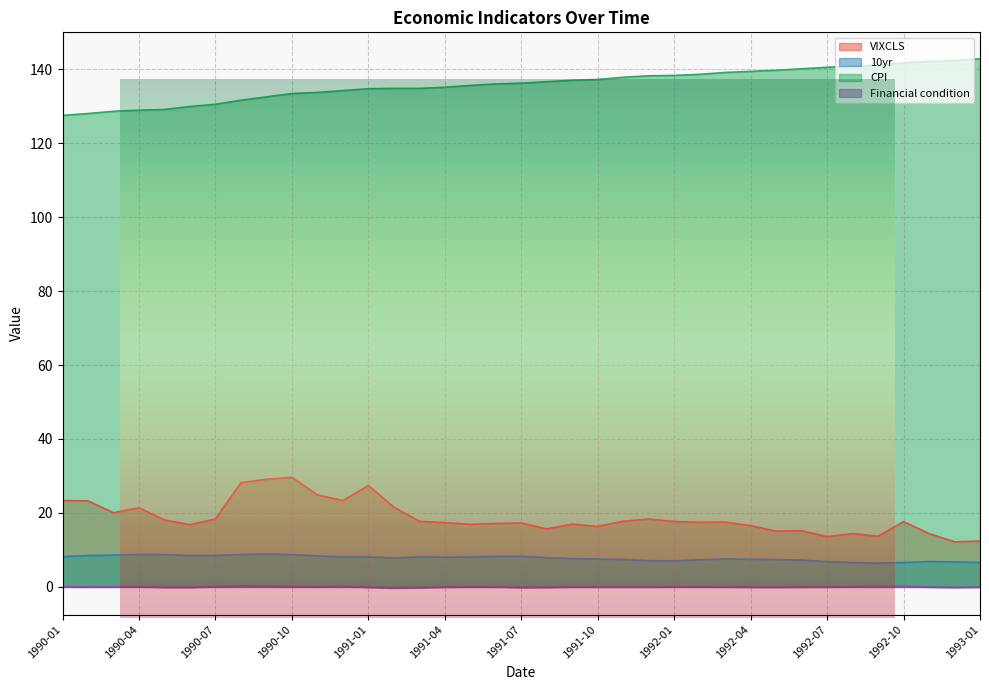

What are all the series names shown in the legend?

VIXCLS, 10yr, CPI, Financial condition